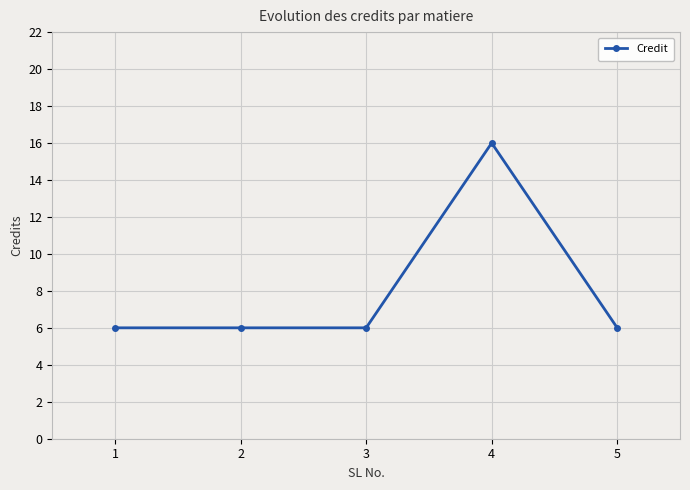

What is the ratio of the value at 1 to the value at 2?

1.0